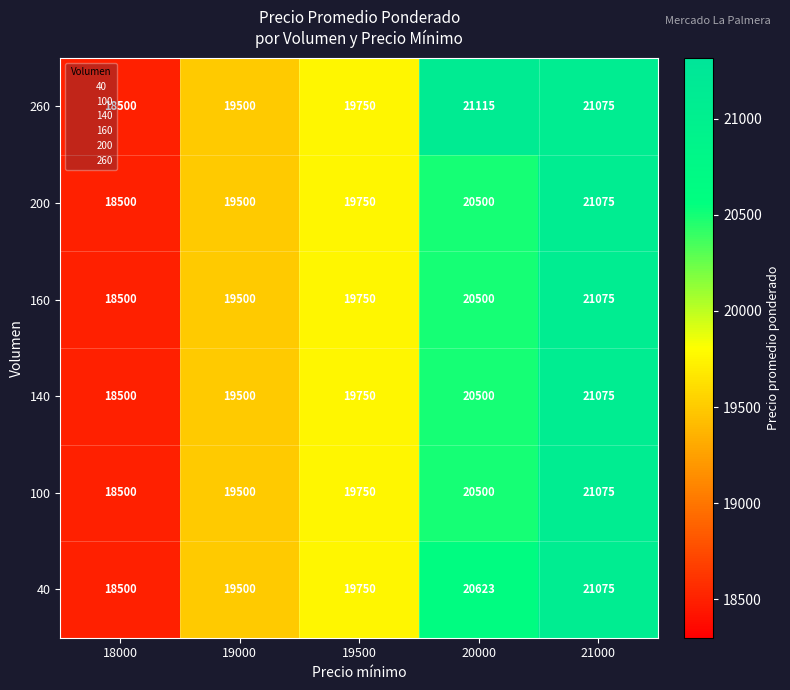

What is the difference between the second highest and minimum values in the 160 series?

2000